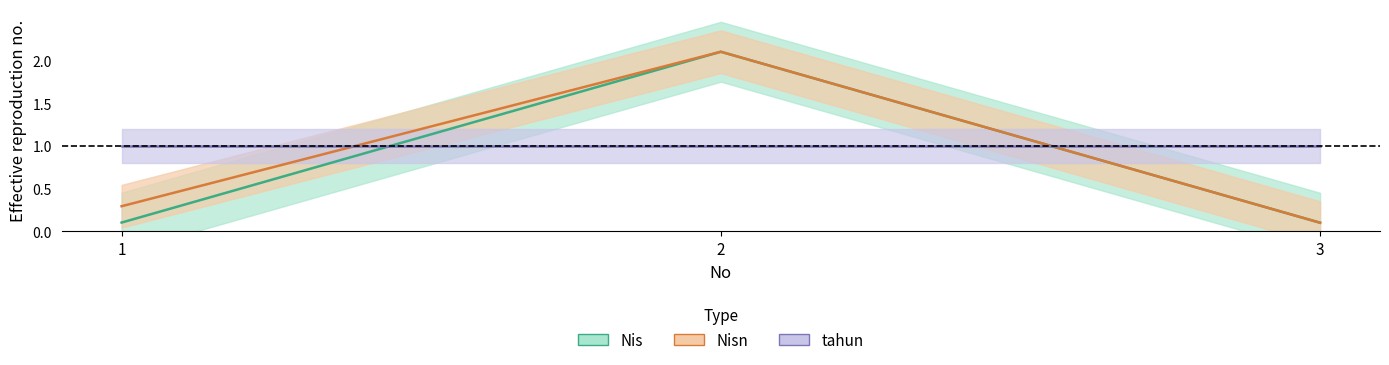

What is the maximum value for Nis?

2.1